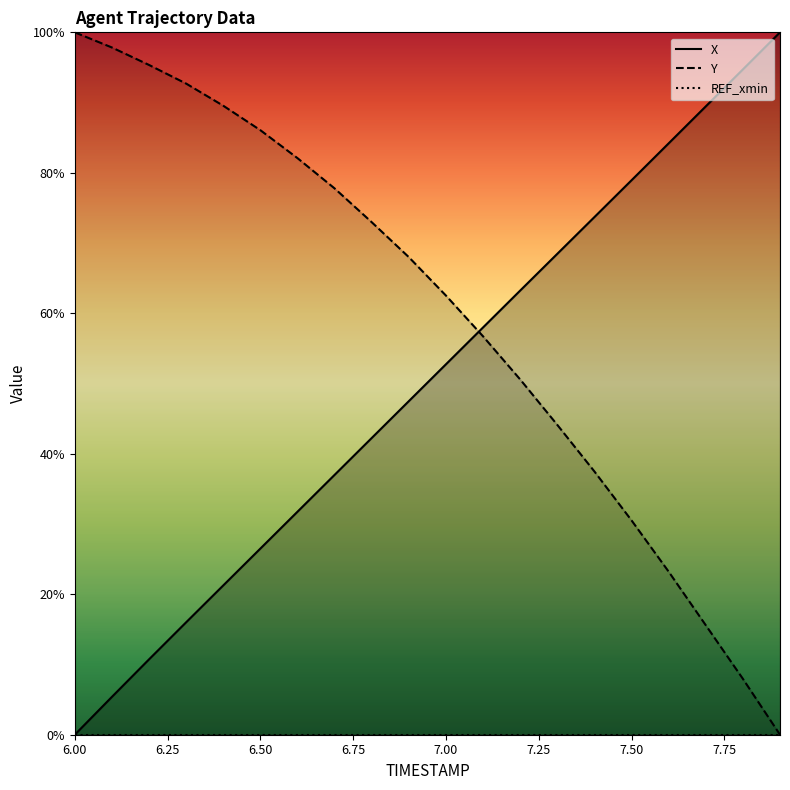

The Y series shows 146.0 at 6.50. True or false?

False